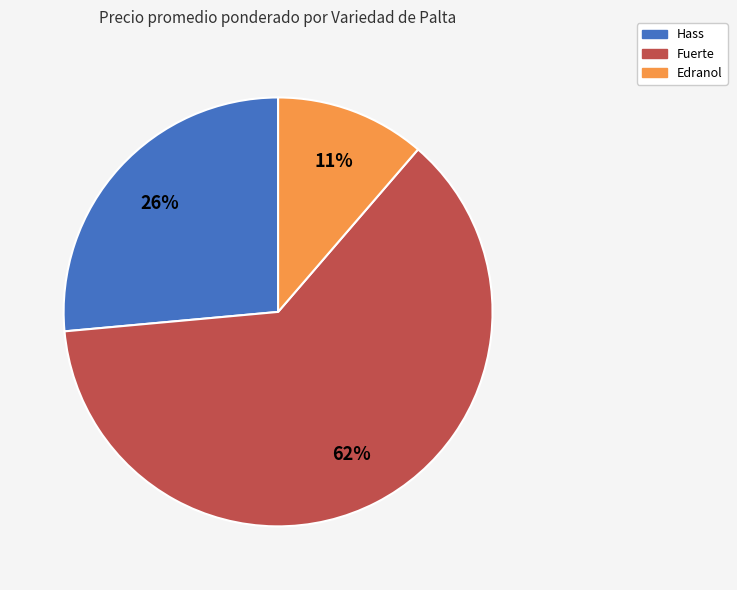

To the nearest percent, what is the difference between the Hass and Fuerte slice percentages?

36%